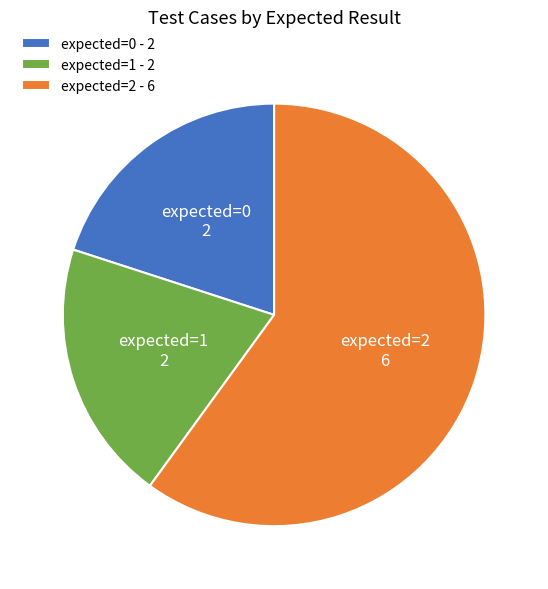

What is the ratio of the value at expected=1 - 2 to the value at expected=2 - 6?

0.3